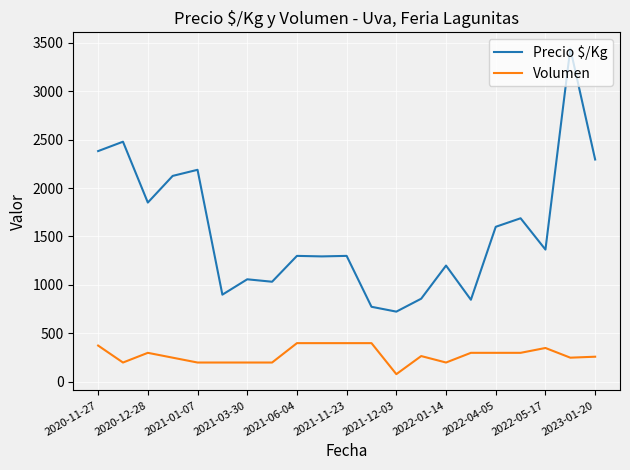

Does the chart have visible grid lines?

Yes